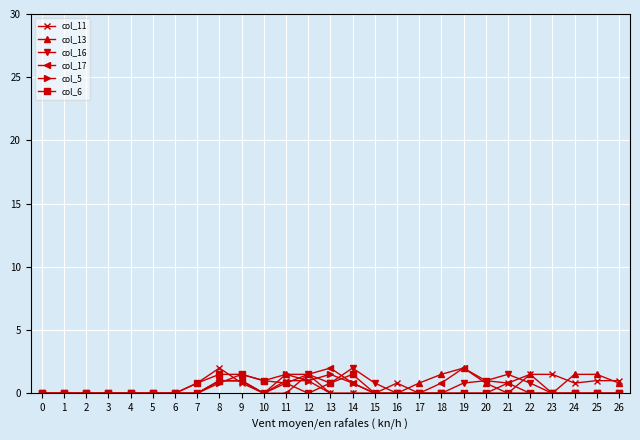

True or false: col_13 has more than 0 points higher than both neighbors.

True